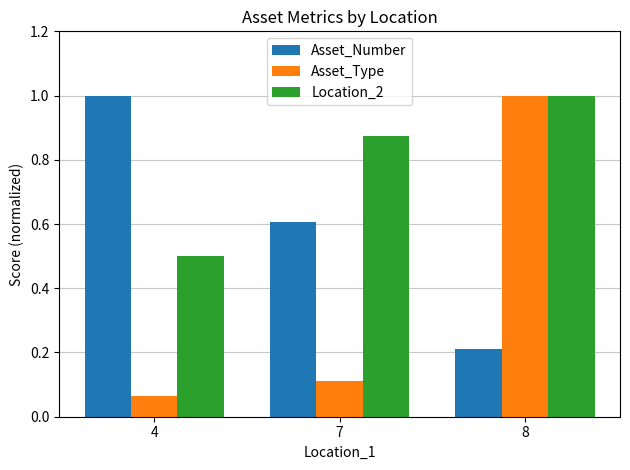

Which label corresponds to the smallest value in the chart?

4